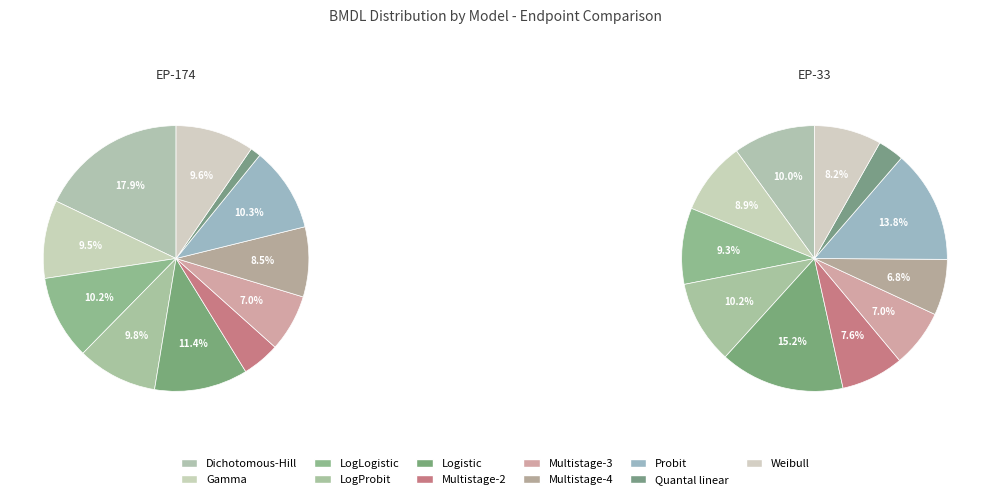

Which series has the widest spread of values?

174